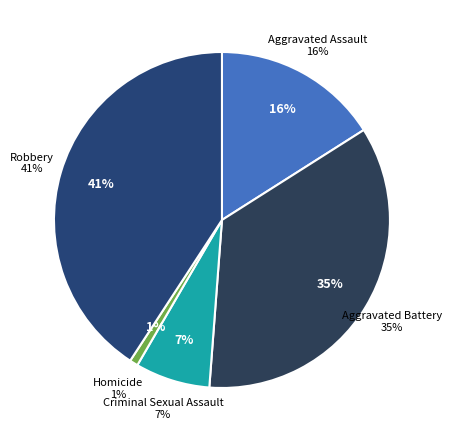

Which slice is the smallest?

Homicide